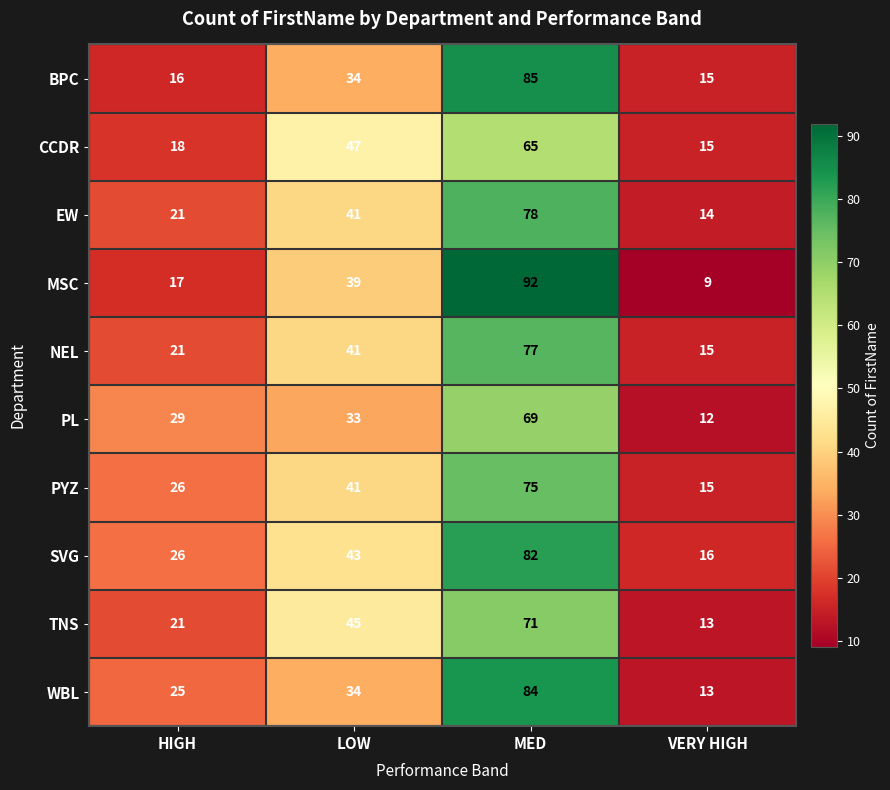

How many values in the MSC series are below 39?

2